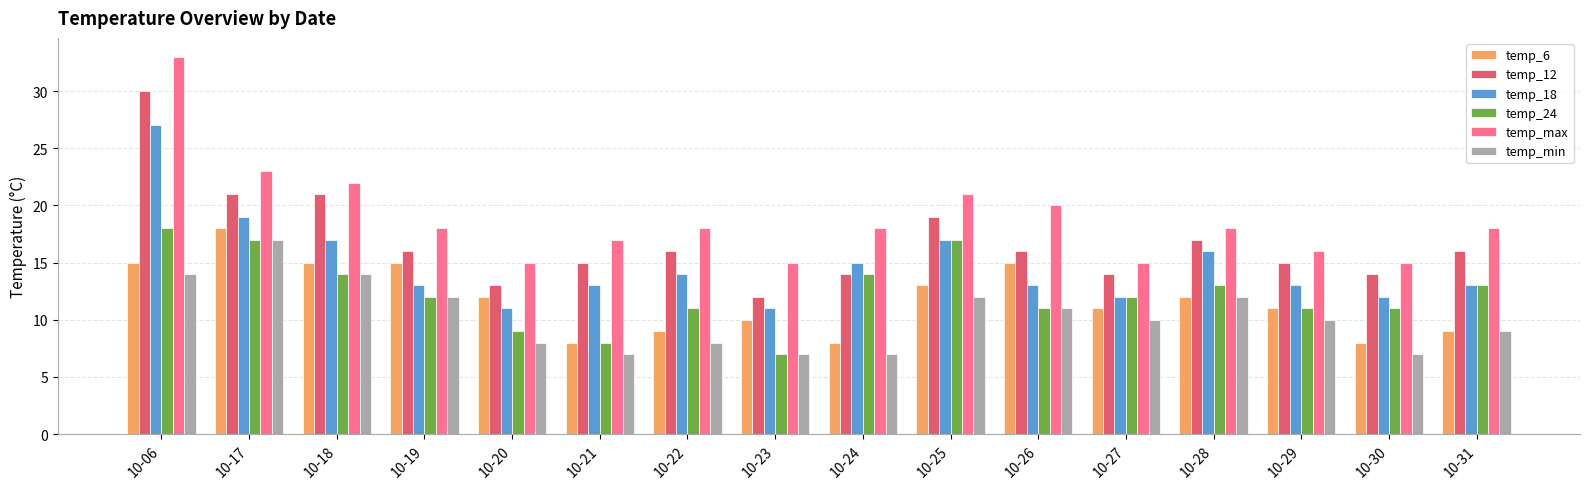

What is the value of the temp_18 bar at the 1st from the left?

27